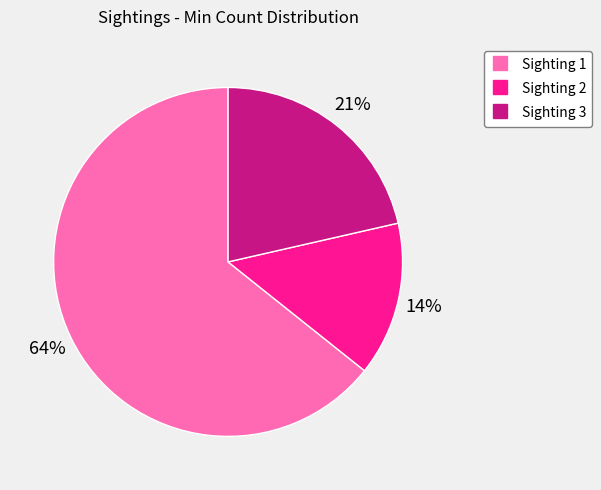

What is the smallest slice in the pie chart?

Sighting 2